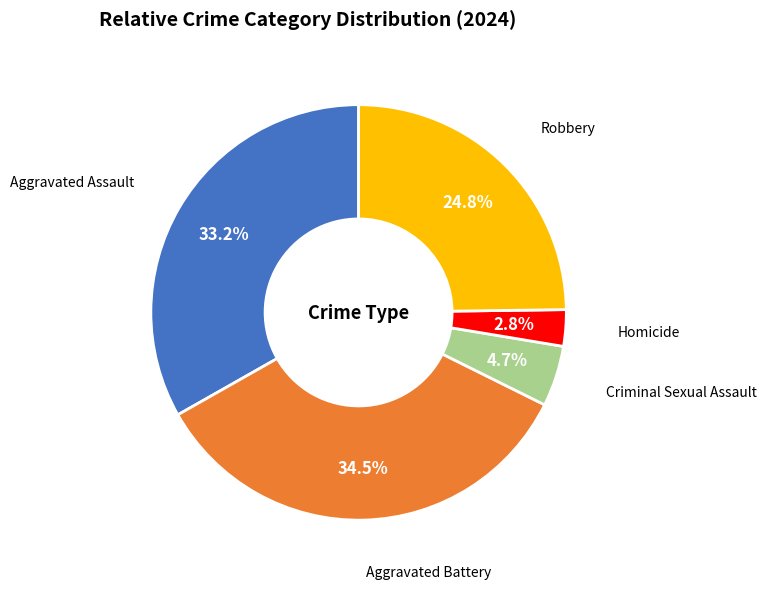

Is there any slice that represents more than half of the pie?

No